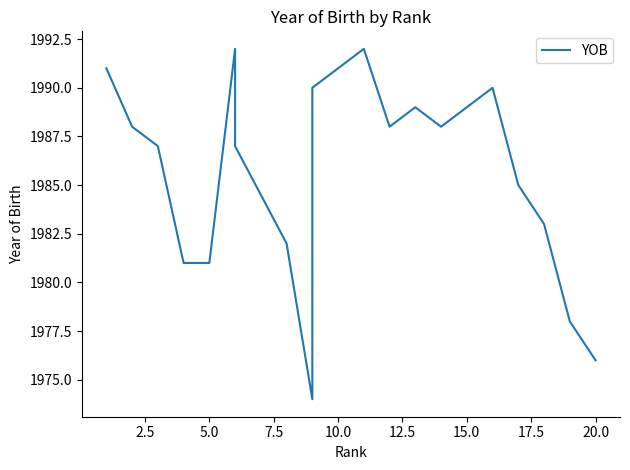

The value at 17 is 3188. True or false?

False